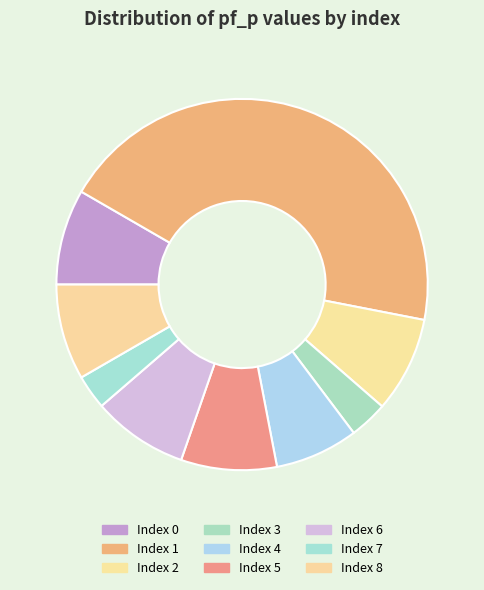

Count the number of slices in the pie.

9